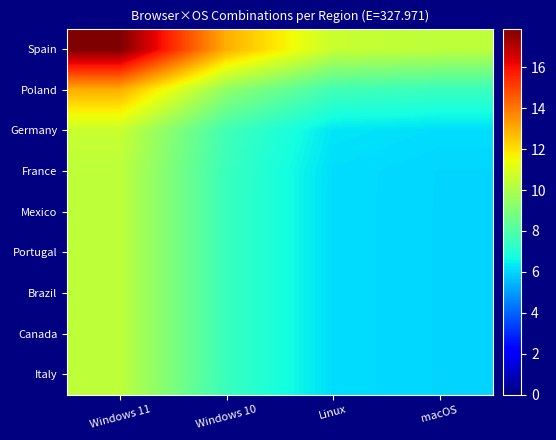

At which category is the sum across all series the highest?

Windows 11